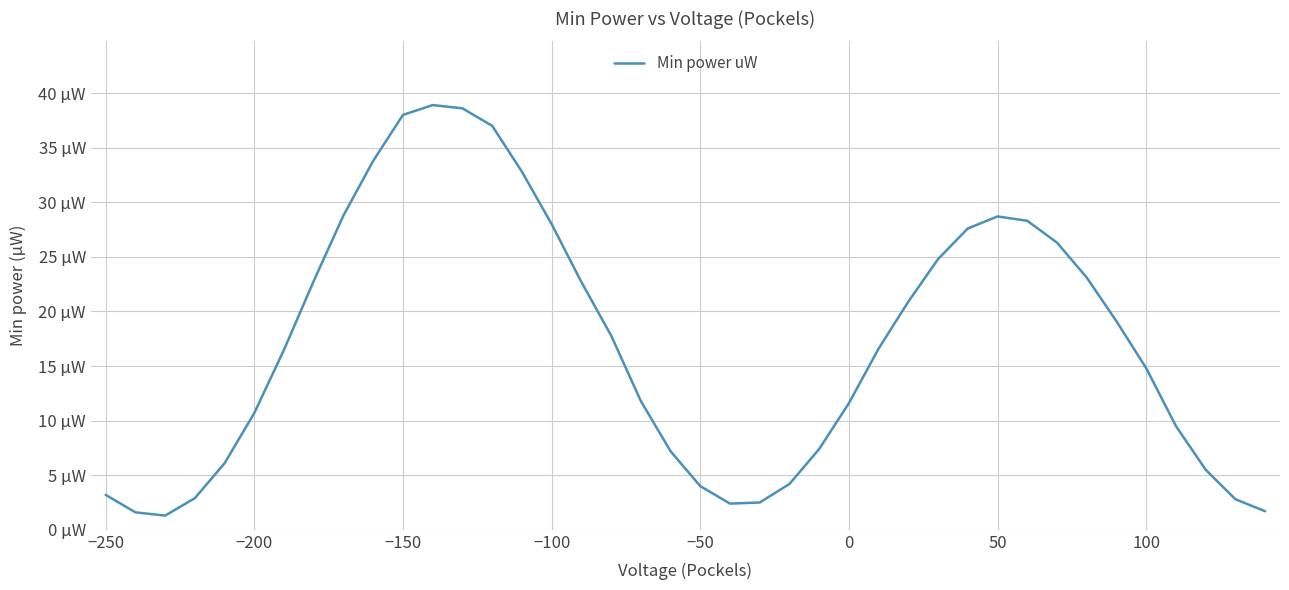

What is the value of the 32nd point from the left?

28.3